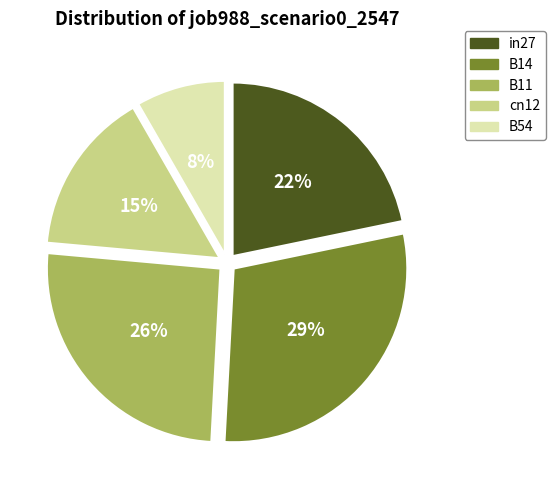

Do B14 and cn12 together represent more than half of the pie?

No